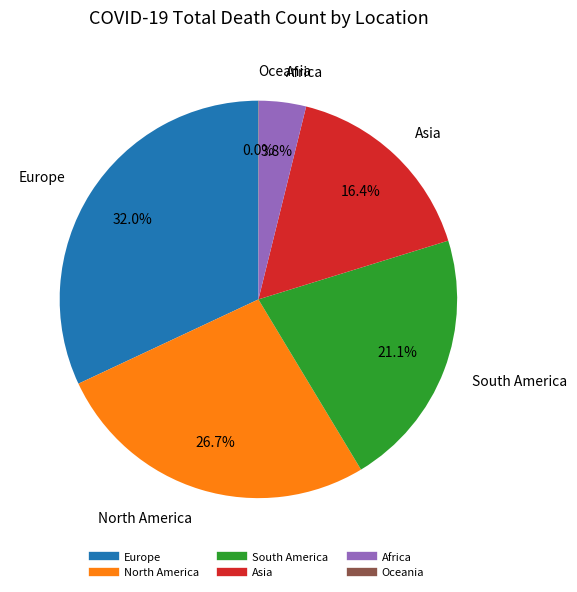

What percentage is NOT represented by Asia?

83.6%